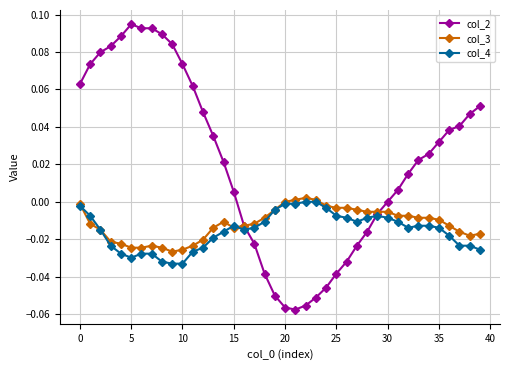

Does the chart display data point markers on the line(s)?

Yes